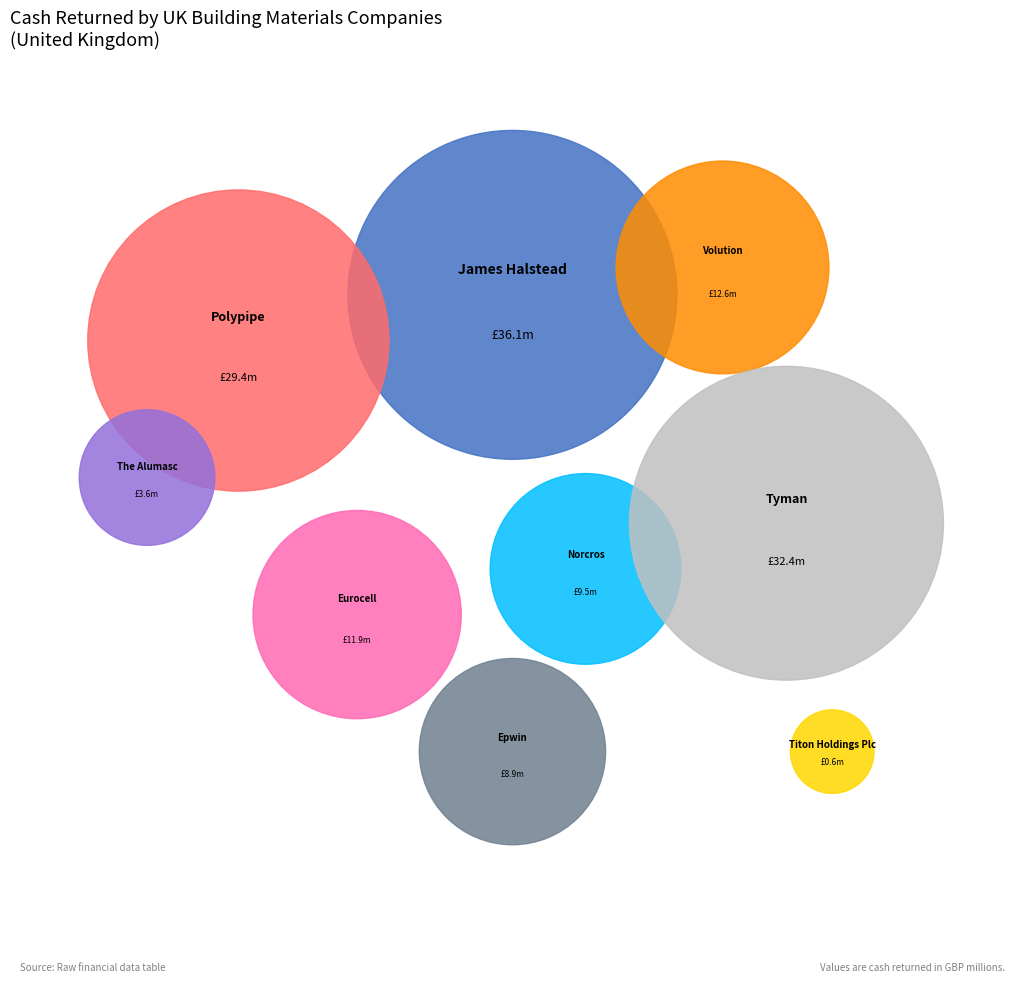

Is there a majority slice in this chart?

No